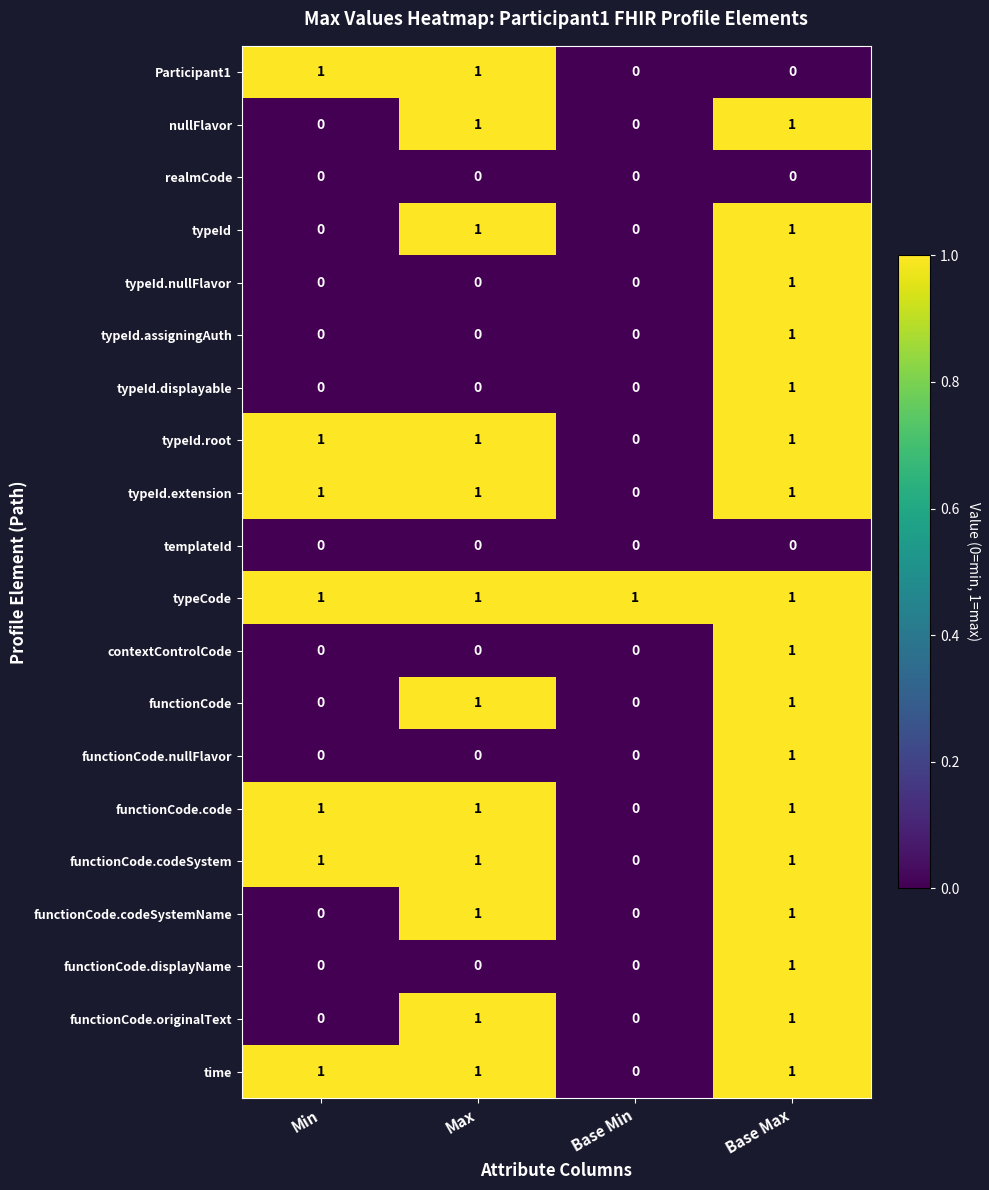

At which label does typeId.displayable reach its peak?

Base Max